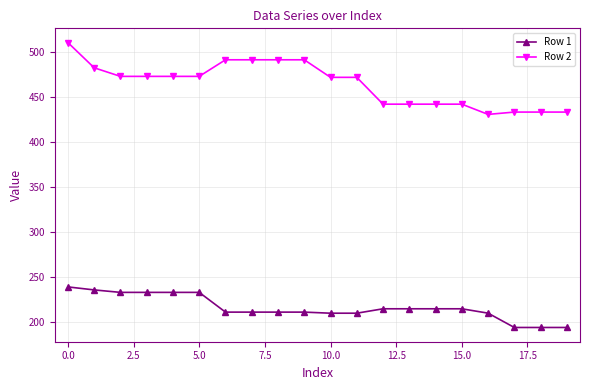

At how many categories does at least one series exceed 272?

20